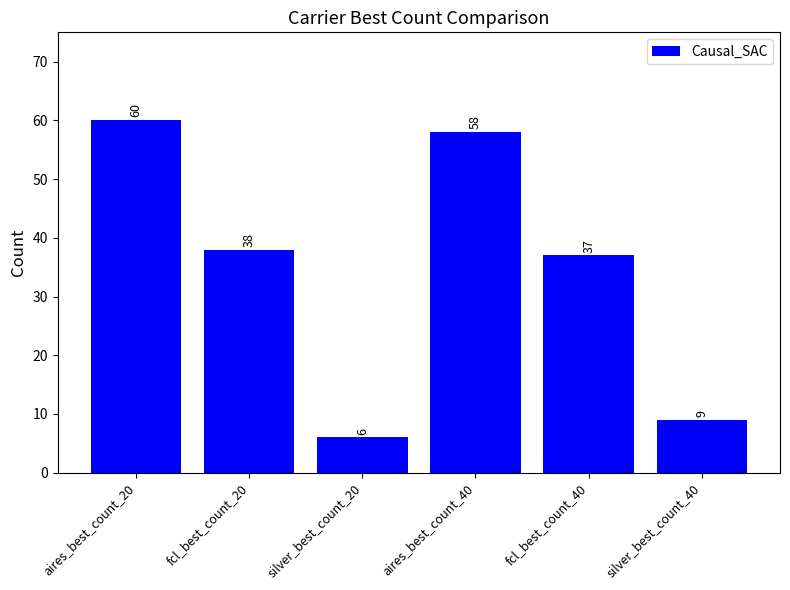

Is it true that the value at silver_best_count_20 is 6?

True